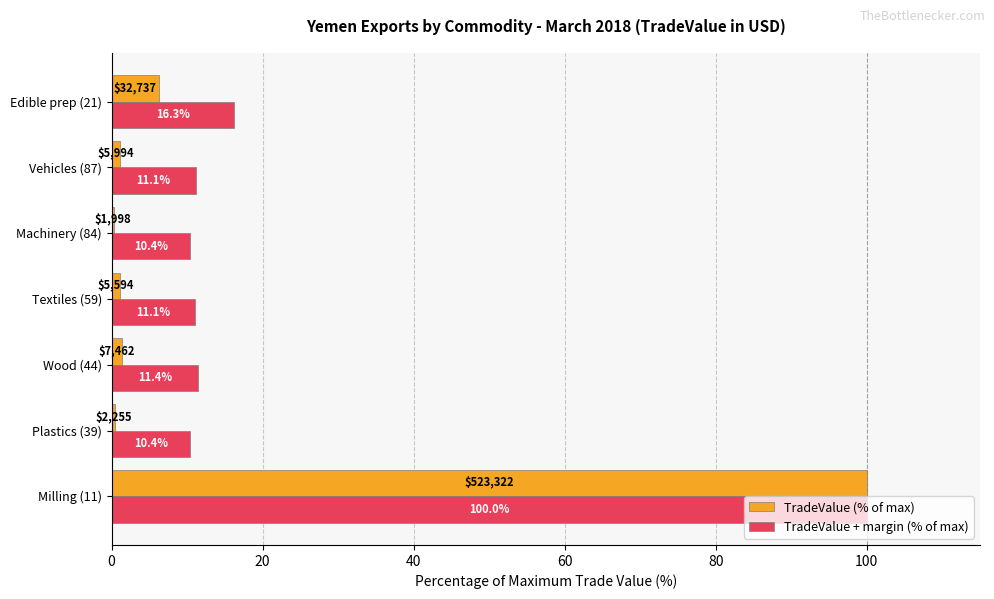

Rank the series at Machinery (84) from highest to lowest value.

TradeValue + margin (% of max), TradeValue (% of max)